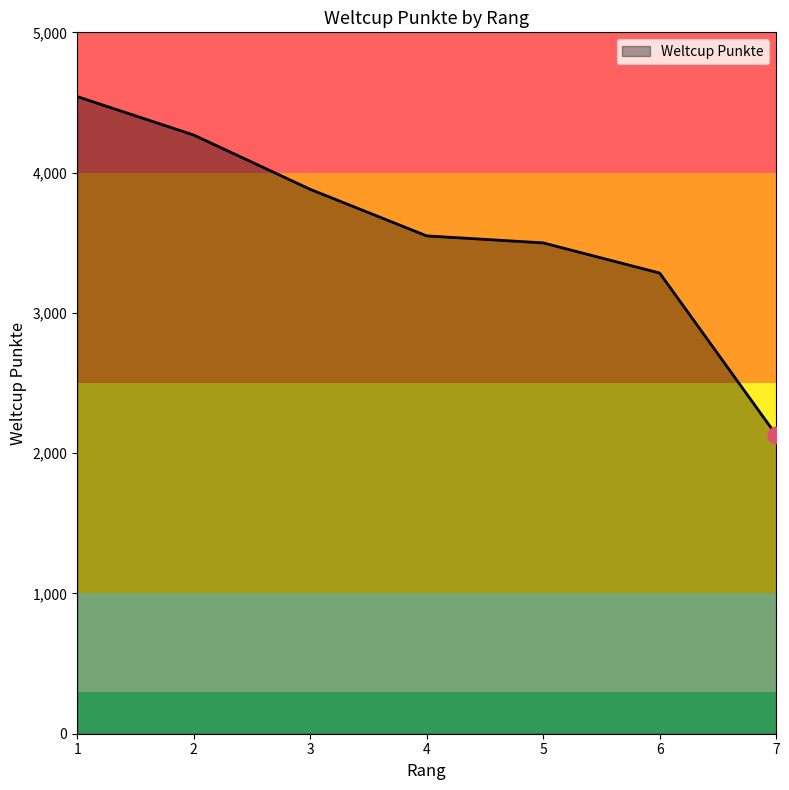

What is the sum of all values?

25153